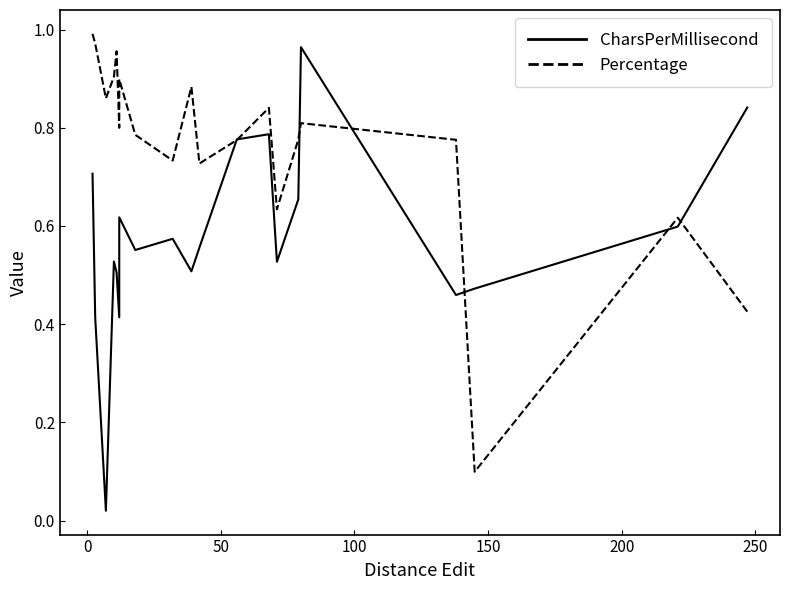

How many intersections are there between Percentage and CharsPerMillisecond?

7